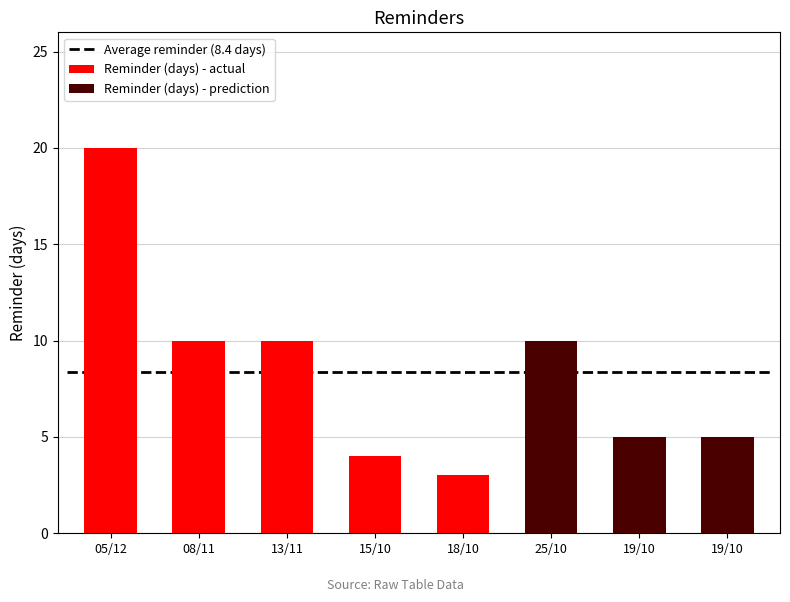

The value of Reminder (days) - actual at 05/12 is 20. True or false?

True